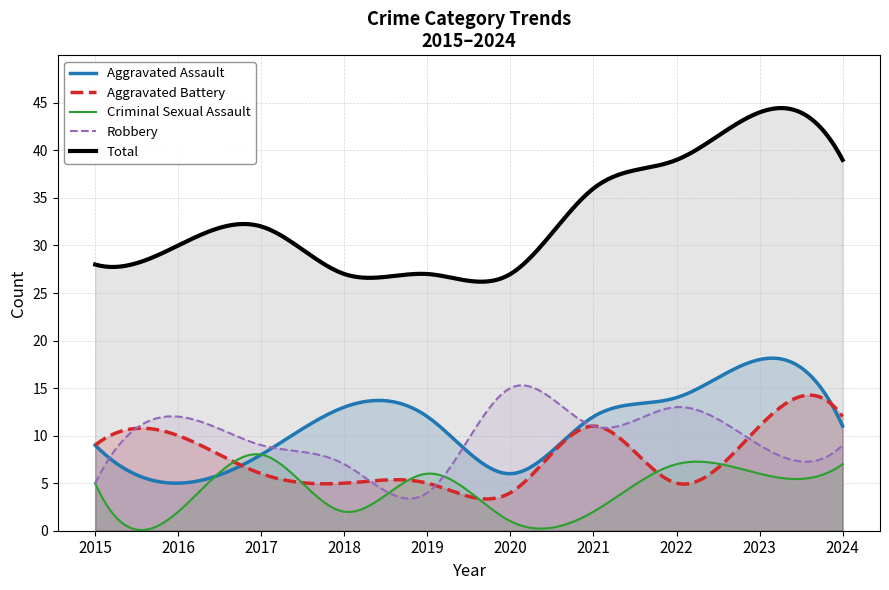

What is the minimum value shown in the chart?

0.1